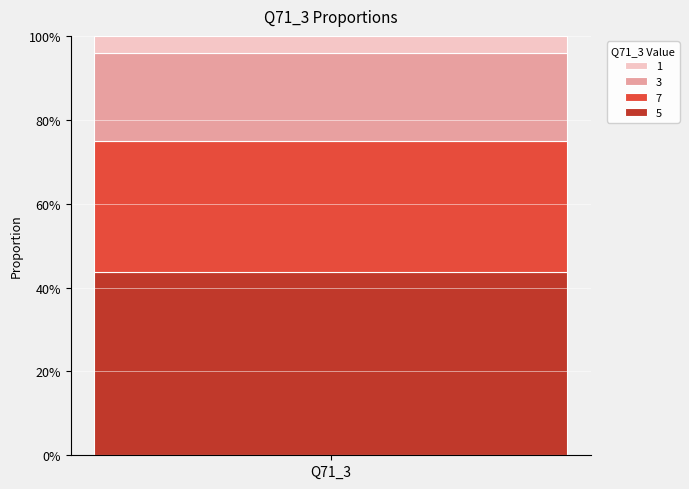

Are the bars grouped side by side (vs. stacked)?

No